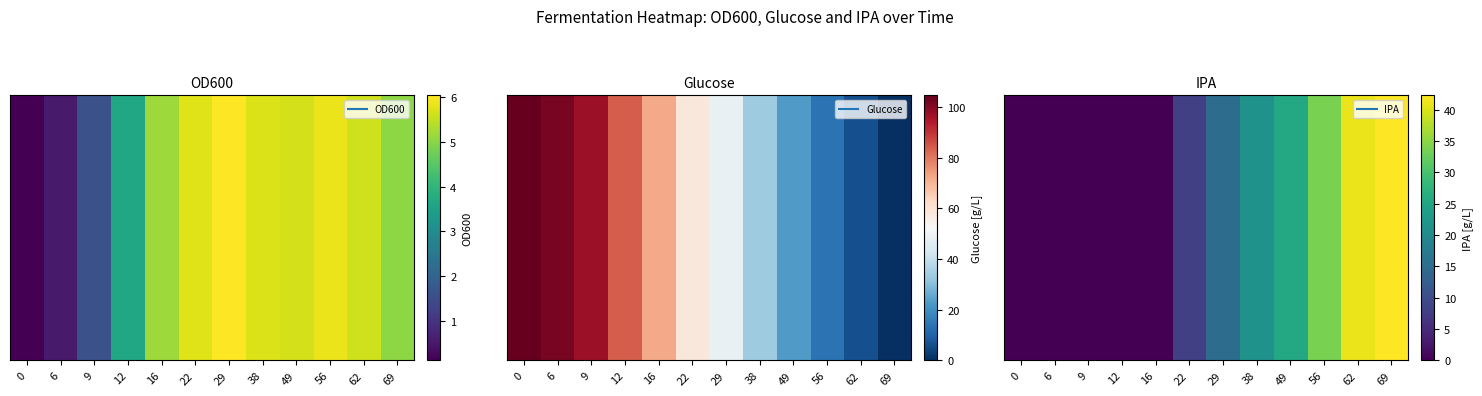

The value at 38 is 21.6. True or false?

True